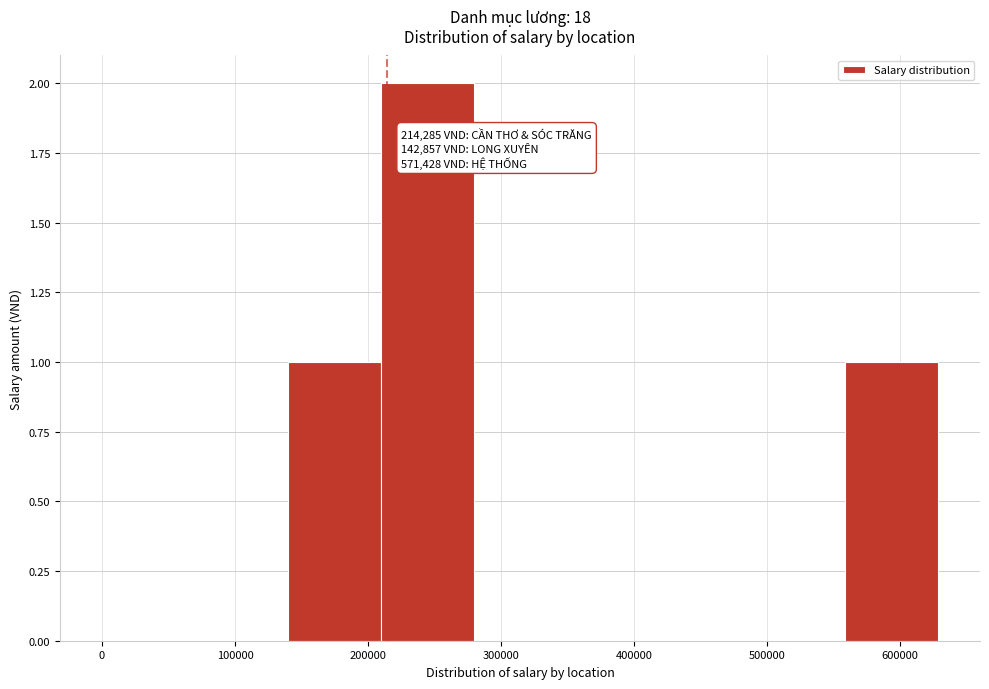

Which range on the x-axis has the tallest bar?

210000 to 280000